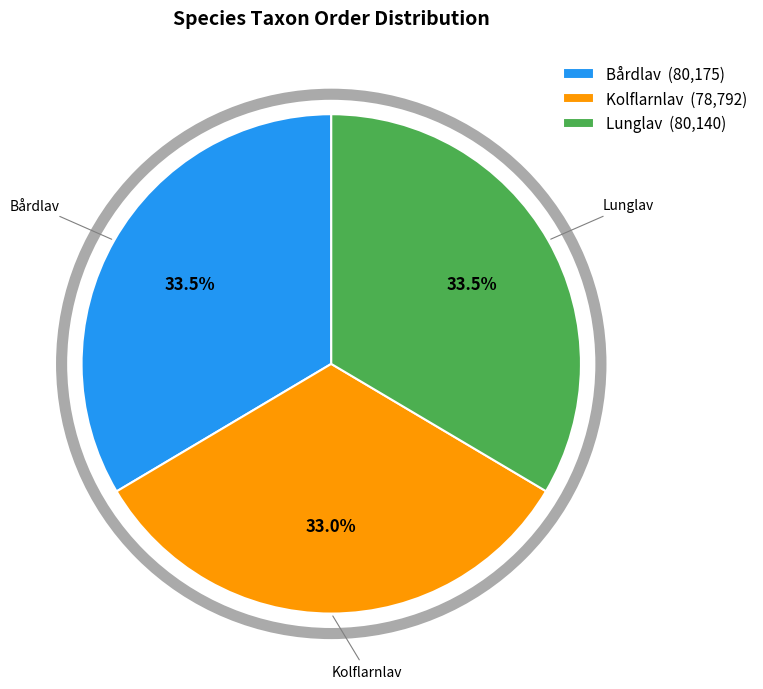

Is Bårdlav the majority of the pie?

No